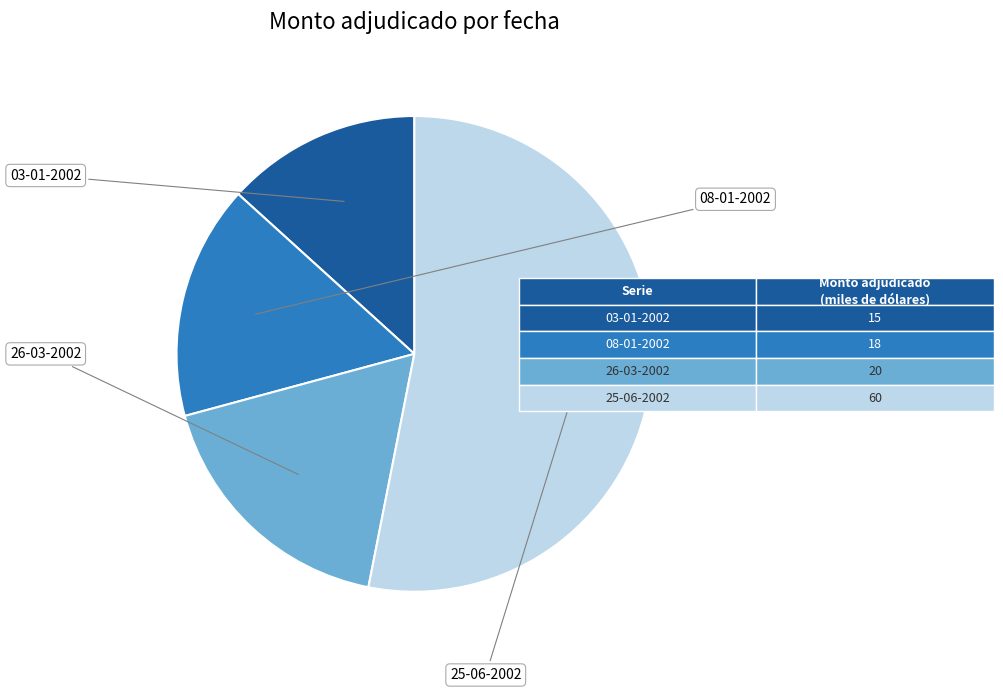

To the nearest percent, what is the combined percentage of 26-03-2002 and 25-06-2002?

71%